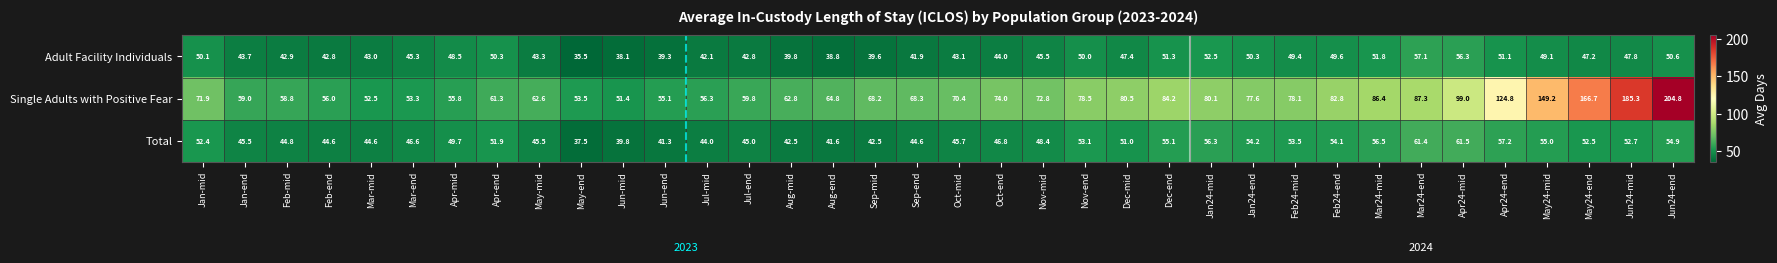

How many data points in Single Adults with Positive Fear are above 71?

18